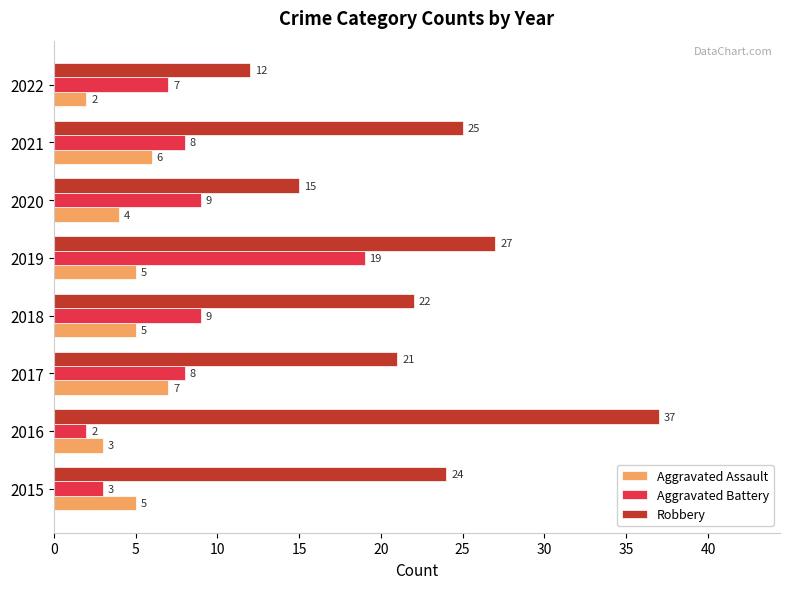

What is the spread (max minus min) of values at 2015?

21